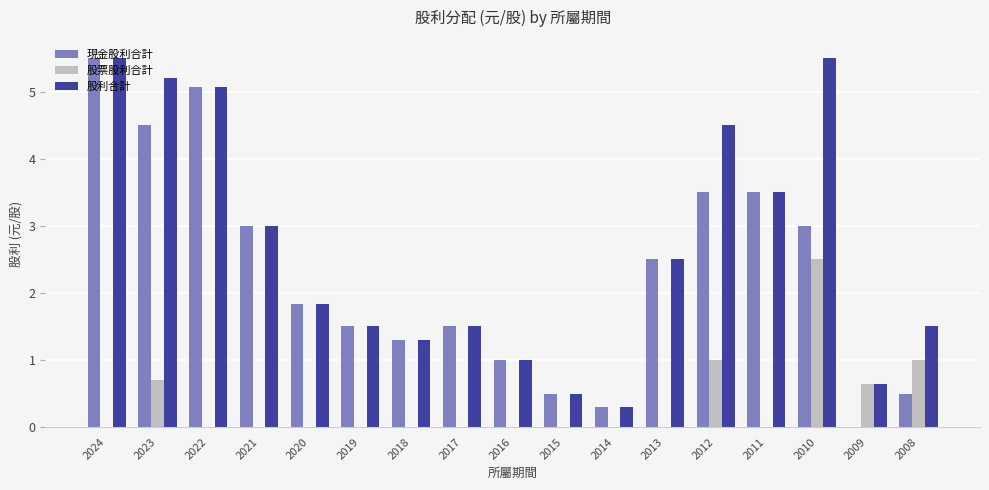

Is it true that 股票股利合計 equals -1.2 at 2018?

False